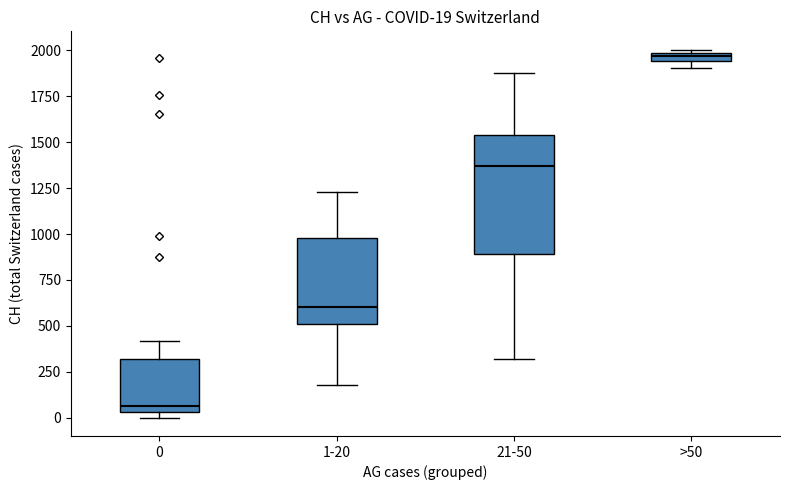

Which box has the lowest median line?

0